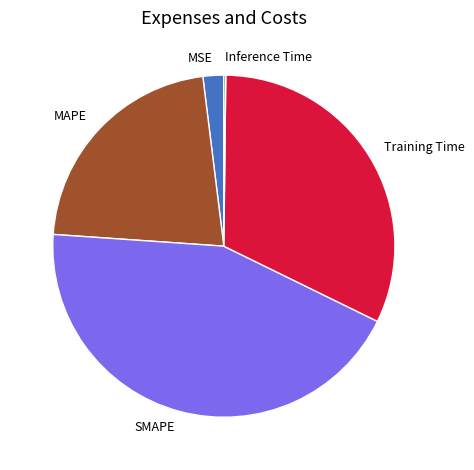

True or false: MSE accounts for 2% of the total.

True